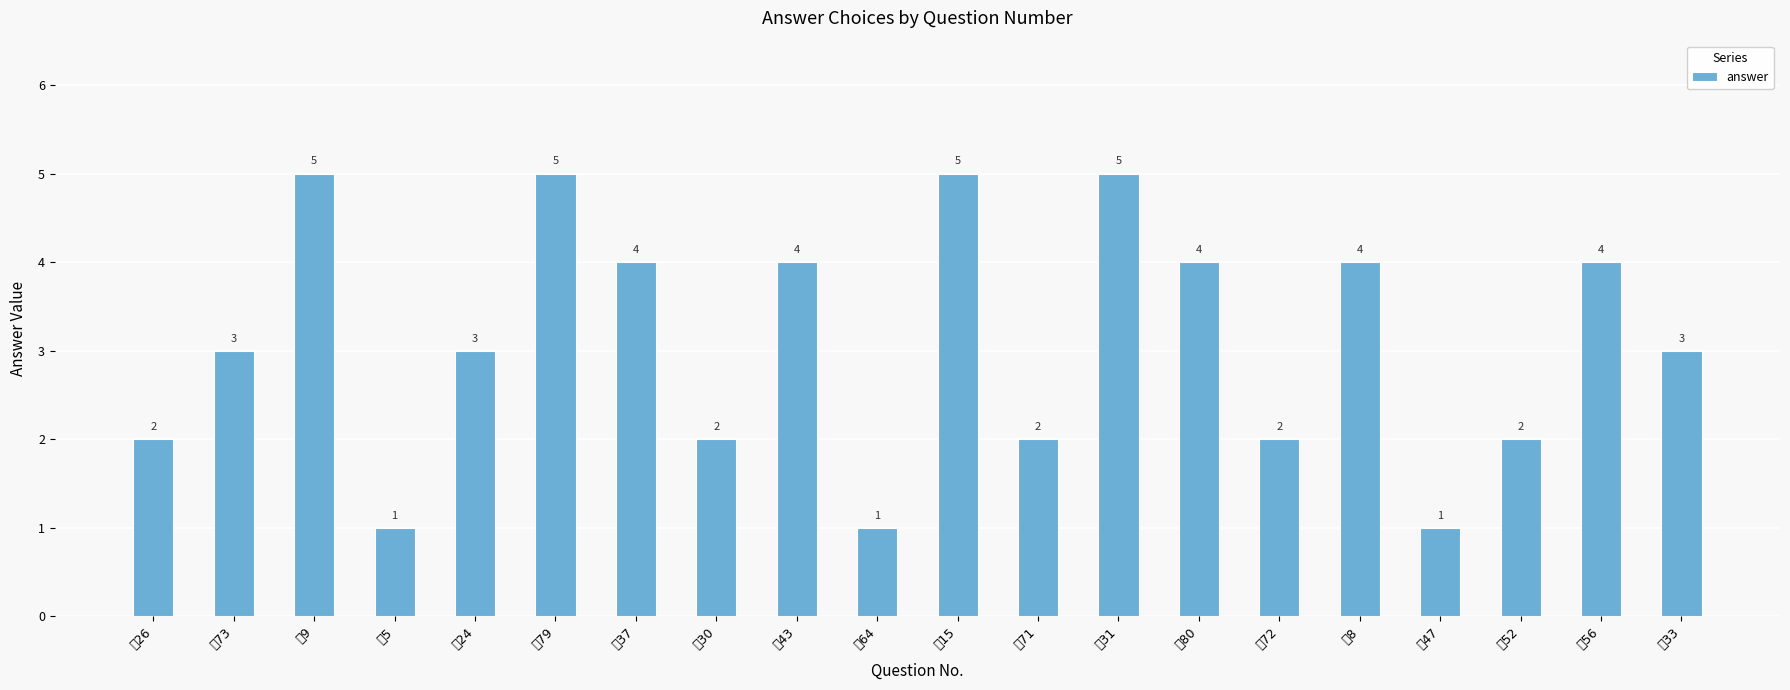

True or false: the data shows 5 at 問79.

True